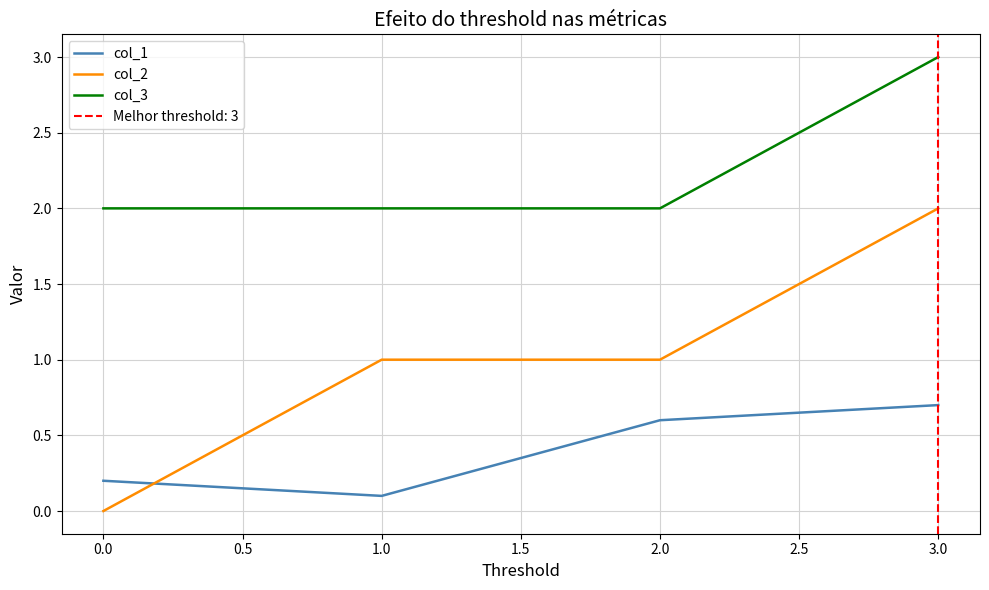

What is the difference between the maximum and minimum values in the col_3 series?

1.0